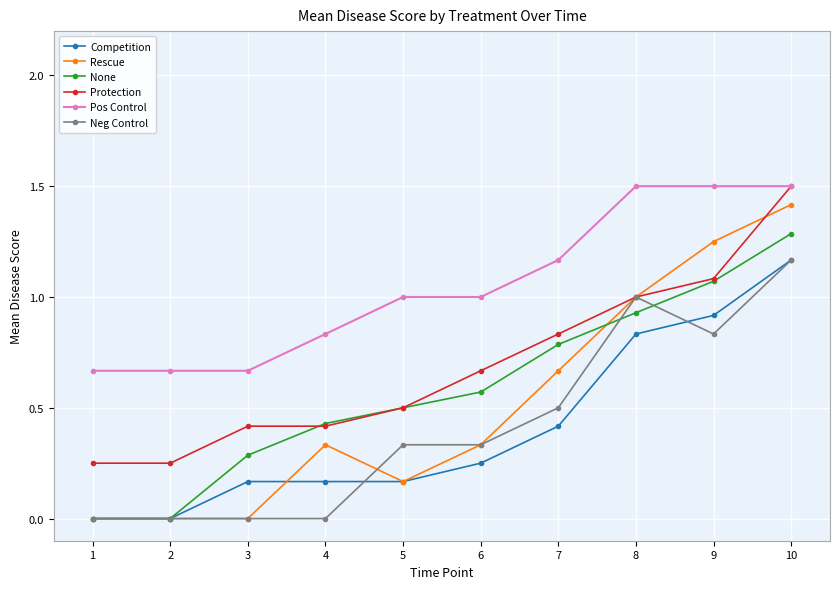

At which category is the sum across all series the highest?

10